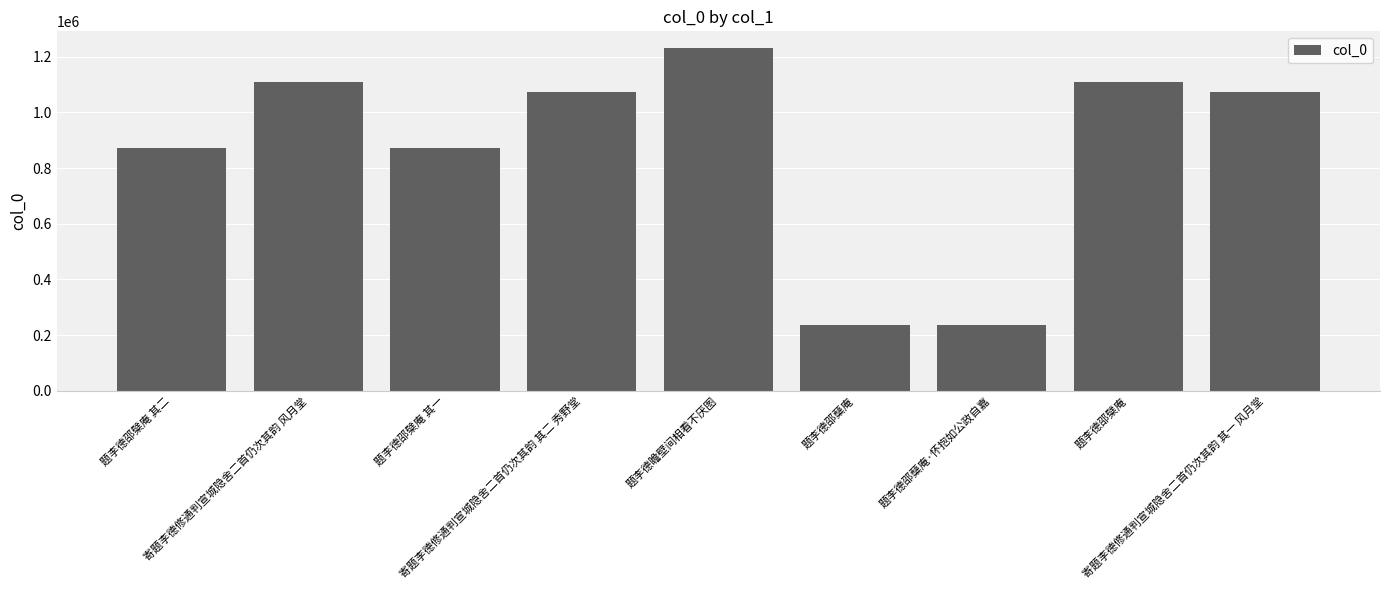

True or false: the data shows 116727 at 题李德邵蘖庵.

False